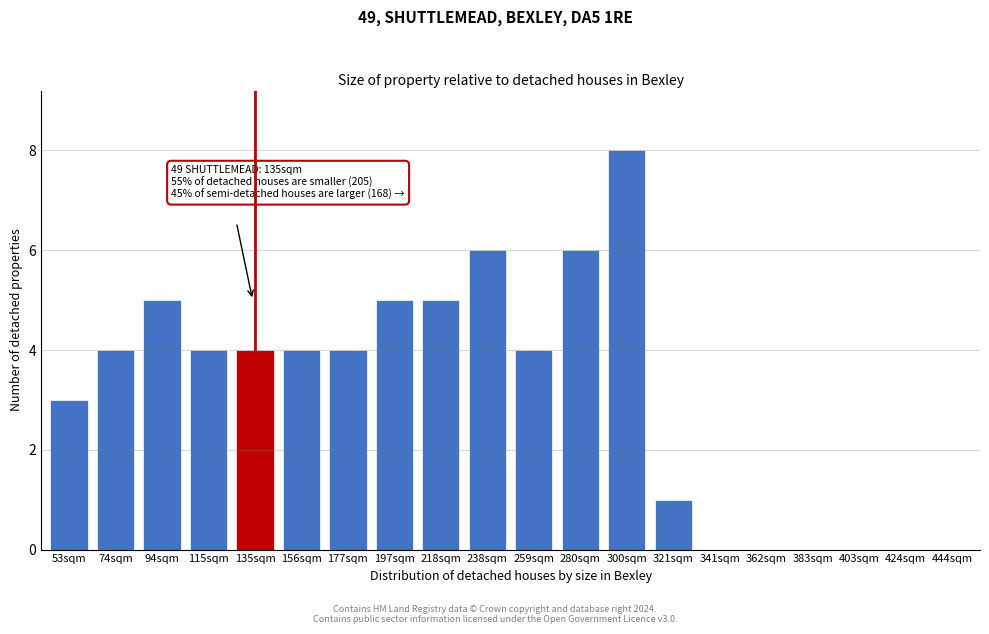

Reading left to right, what are all the values shown in this chart?

53sqm=3	74sqm=4	94sqm=5	115sqm=4	135sqm=4	156sqm=4	177sqm=4	197sqm=5	218sqm=5	238sqm=6	259sqm=4	280sqm=6	300sqm=8	321sqm=1	341sqm=0	362sqm=0	383sqm=0	403sqm=0	424sqm=0	444sqm=0